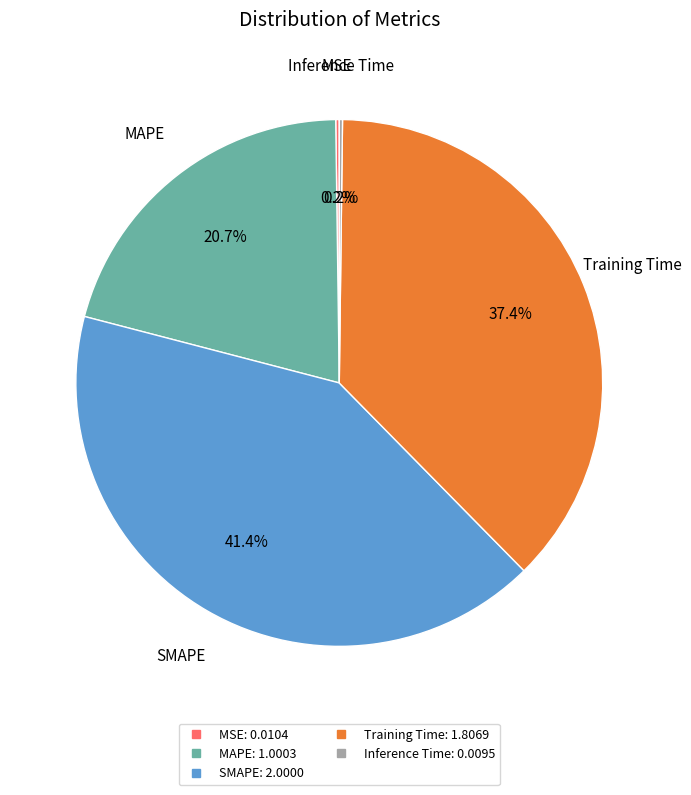

Does any single category account for the majority?

No